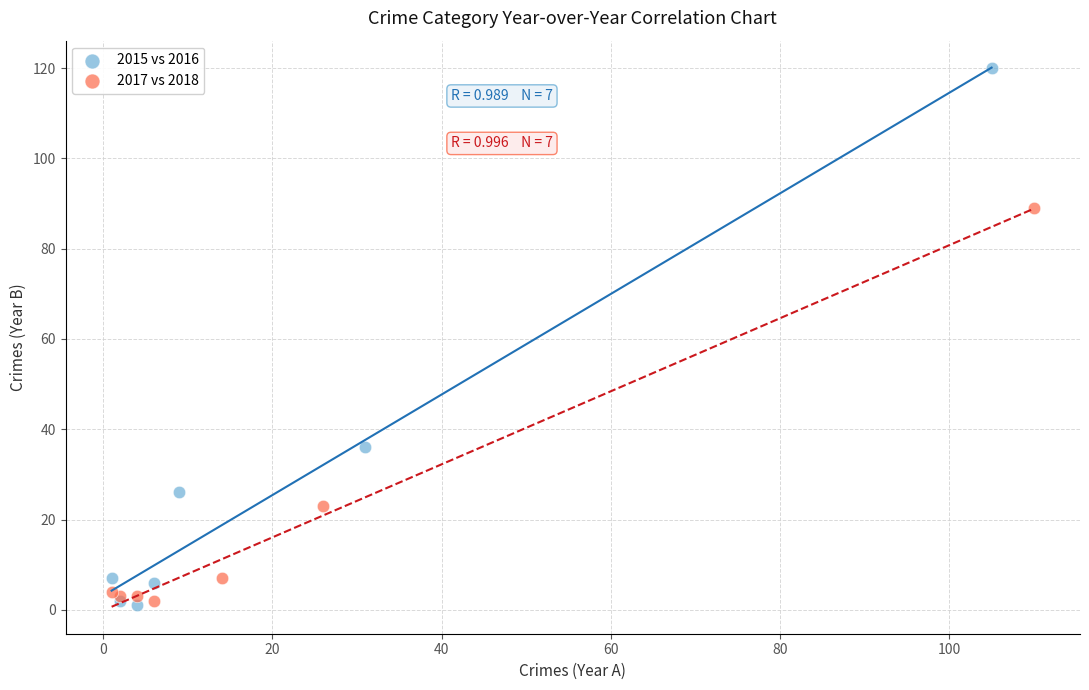

Which series has the widest spread of Y values?

2015 vs 2016